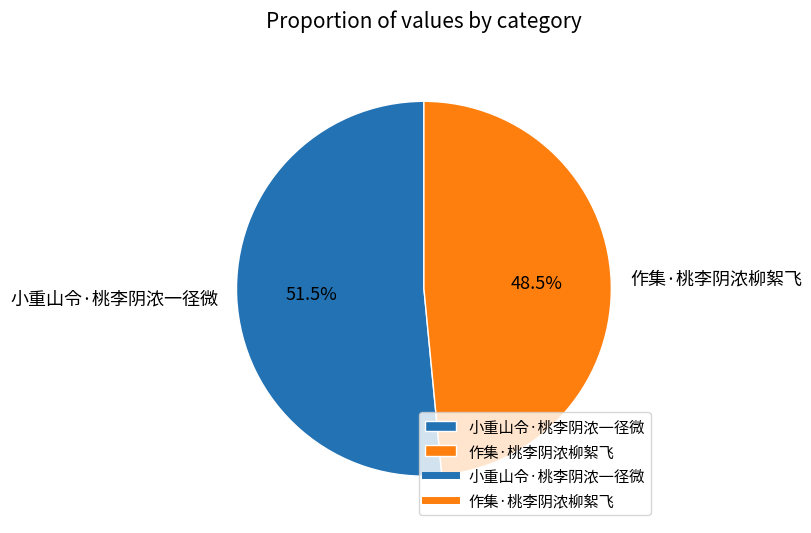

What is the majority slice?

小重山令·桃李阴浓一径微